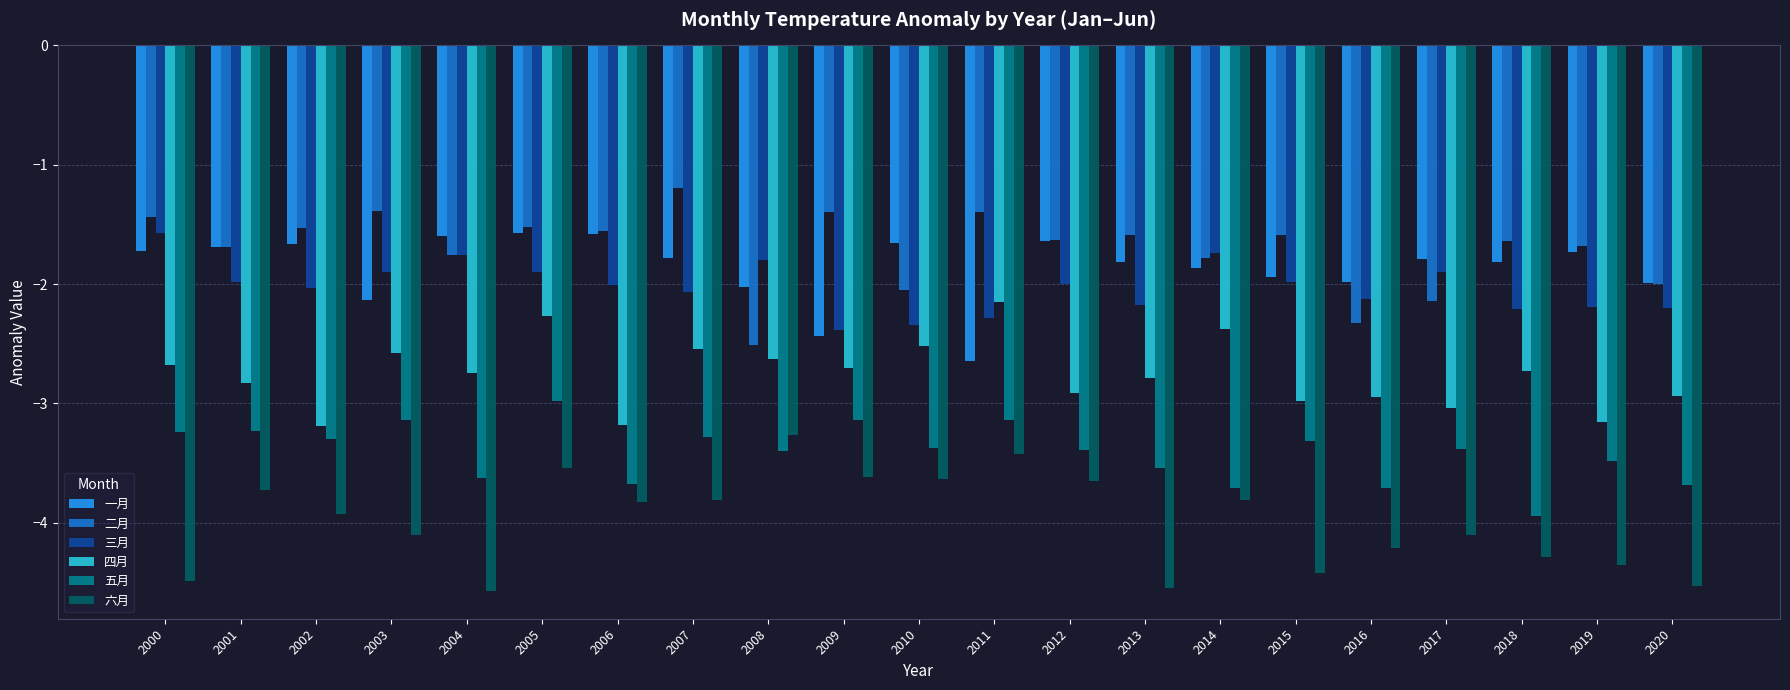

What are all the series names shown in the legend?

一月, 二月, 三月, 四月, 五月, 六月